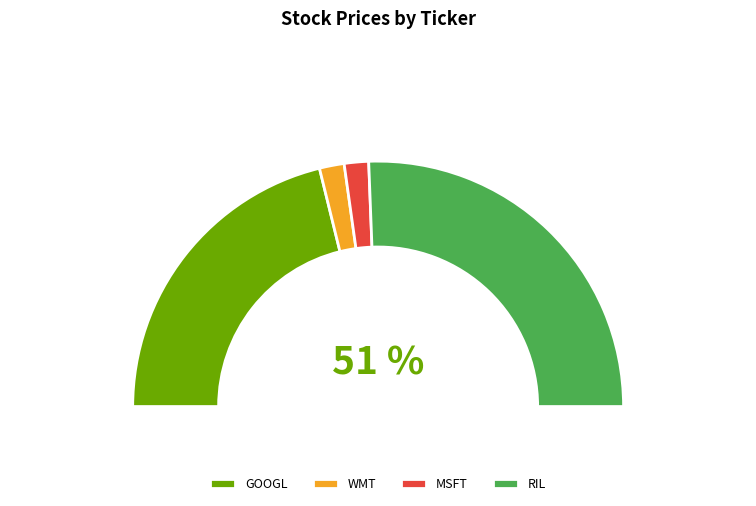

Count the number of slices in the pie.

5